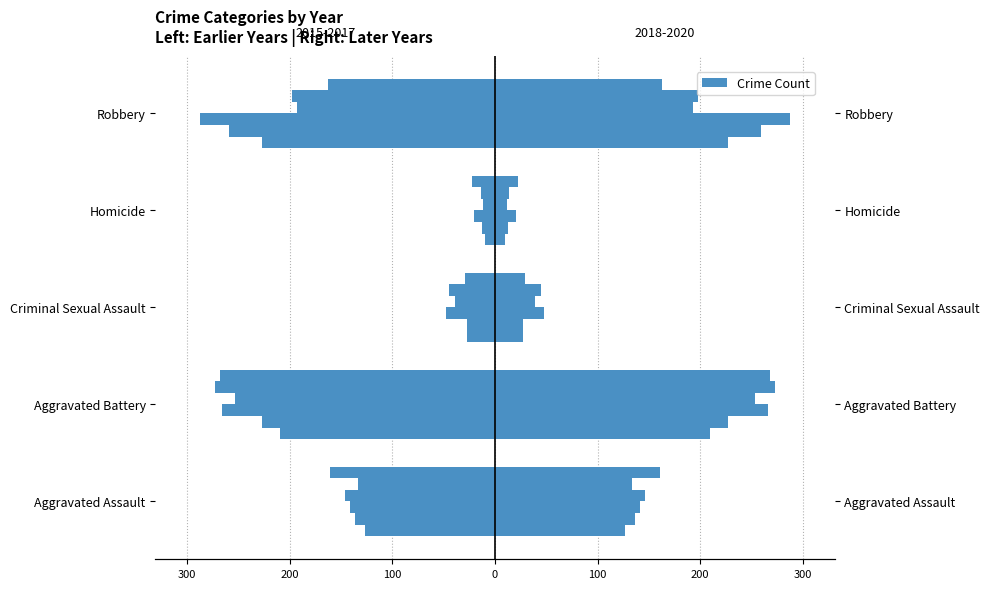

What is the minimum value shown in the chart?

-288